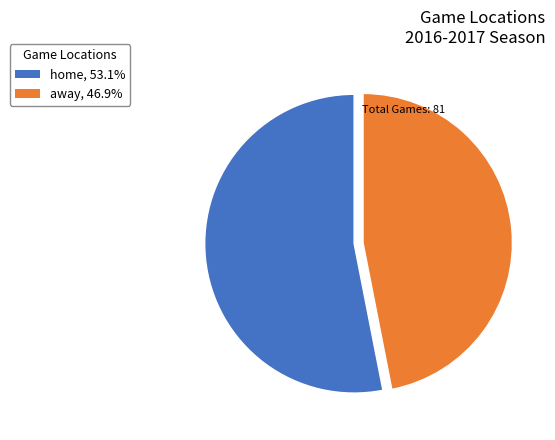

Does away, 46.9% represent more than half of the total?

No